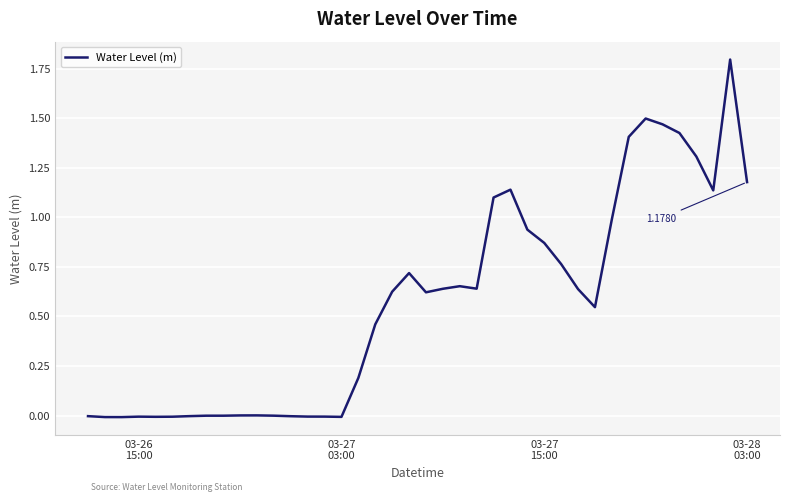

What is the greatest value displayed?

1.8